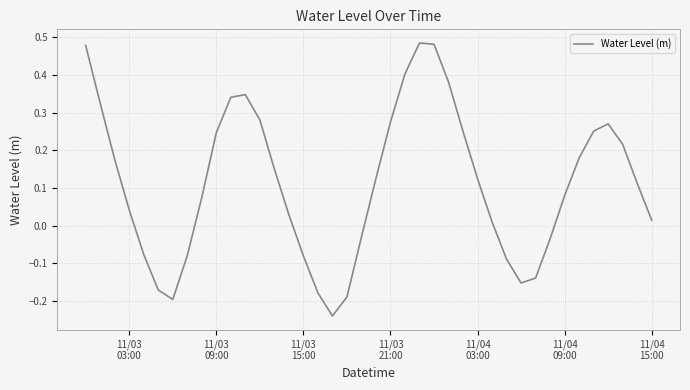

How many interior local peaks (higher than both neighbors) does the data have?

3